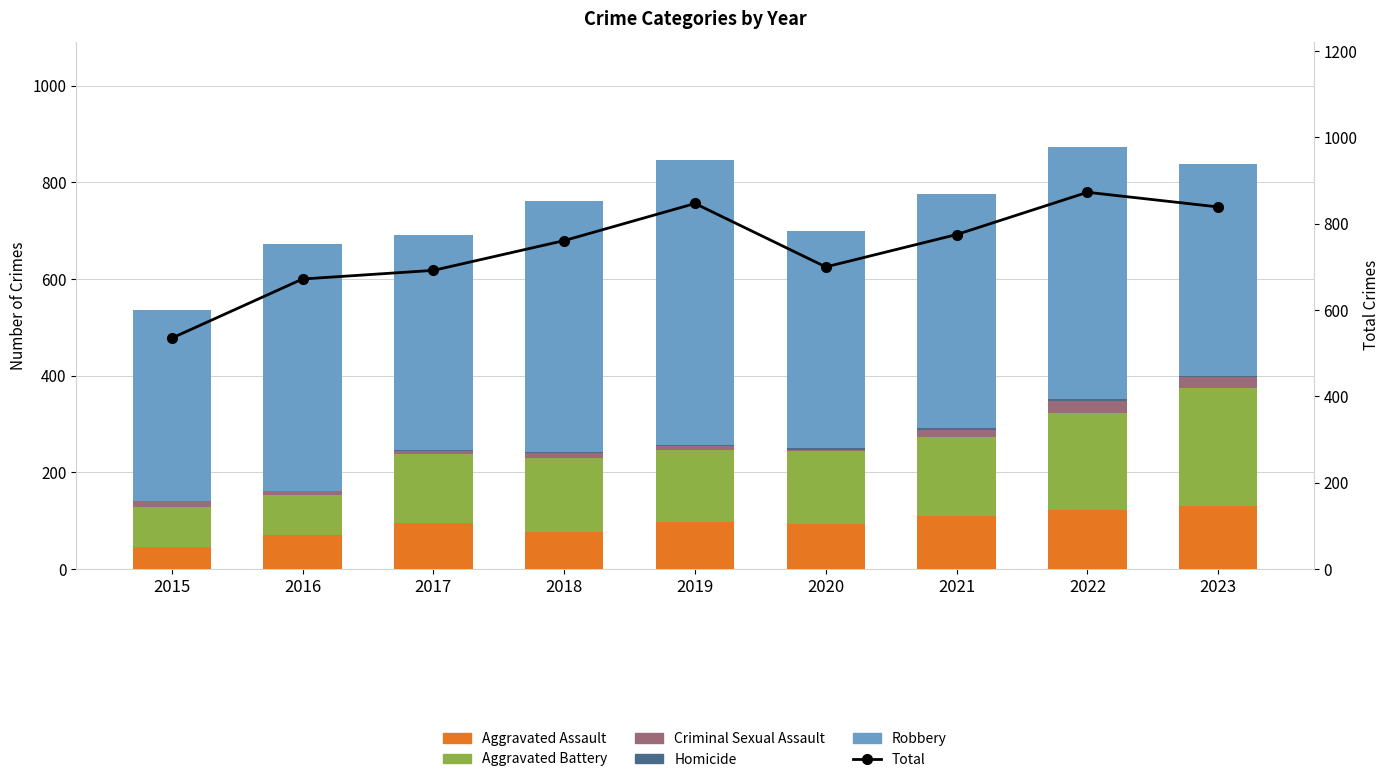

What is the difference between the highest and lowest values at 2022?

868